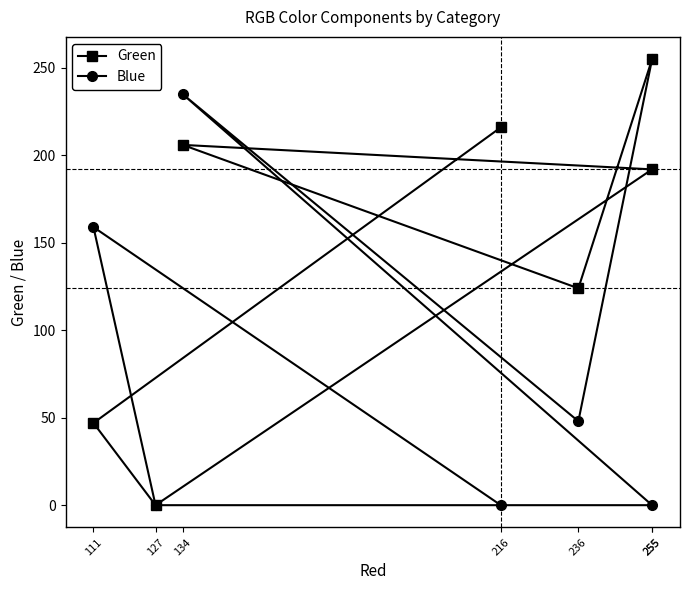

How many values in Green are above zero?

6